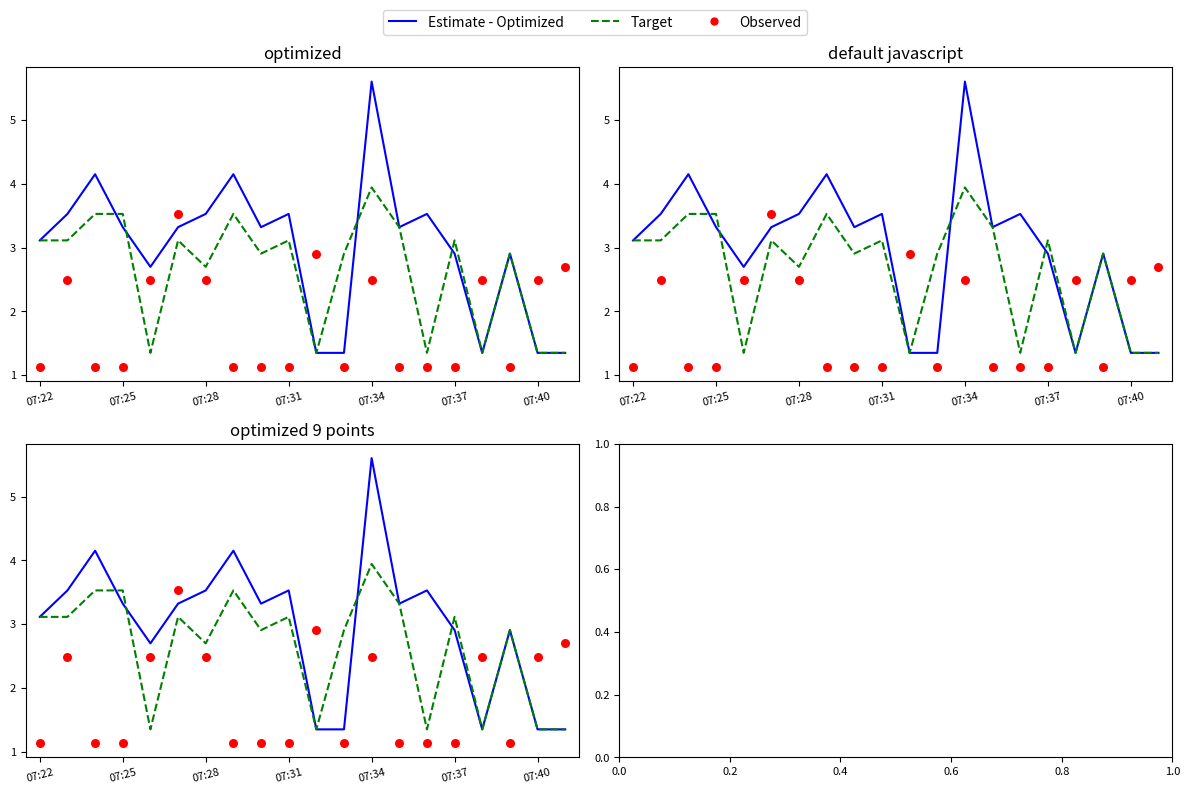

Is the value of Observed at 9 greater than the value of Estimate - Optimized at 14?

No